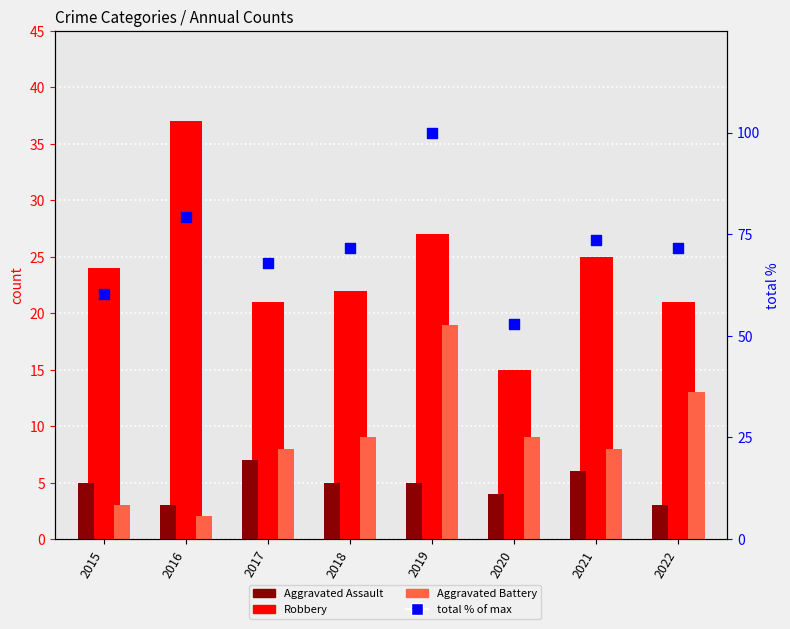

At which category is the sum across all series the highest?

2019